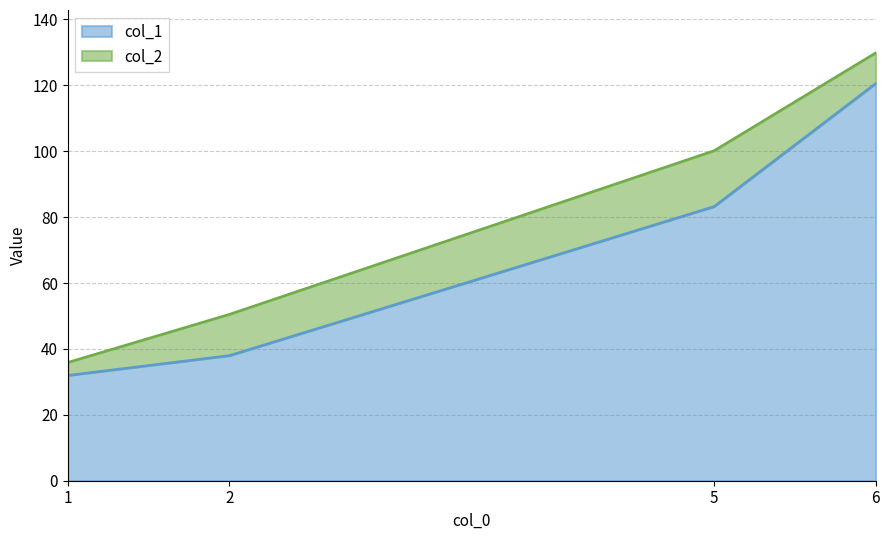

At how many categories does at least one series exceed 55?

2